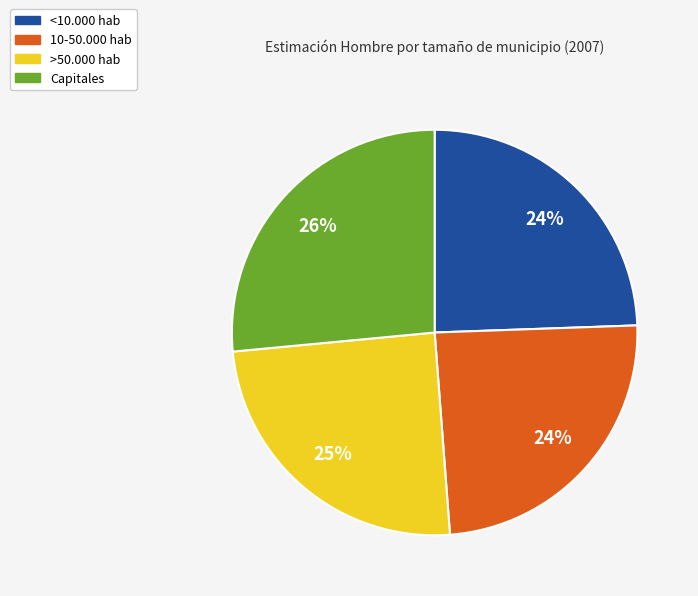

Does any single category account for the majority?

No